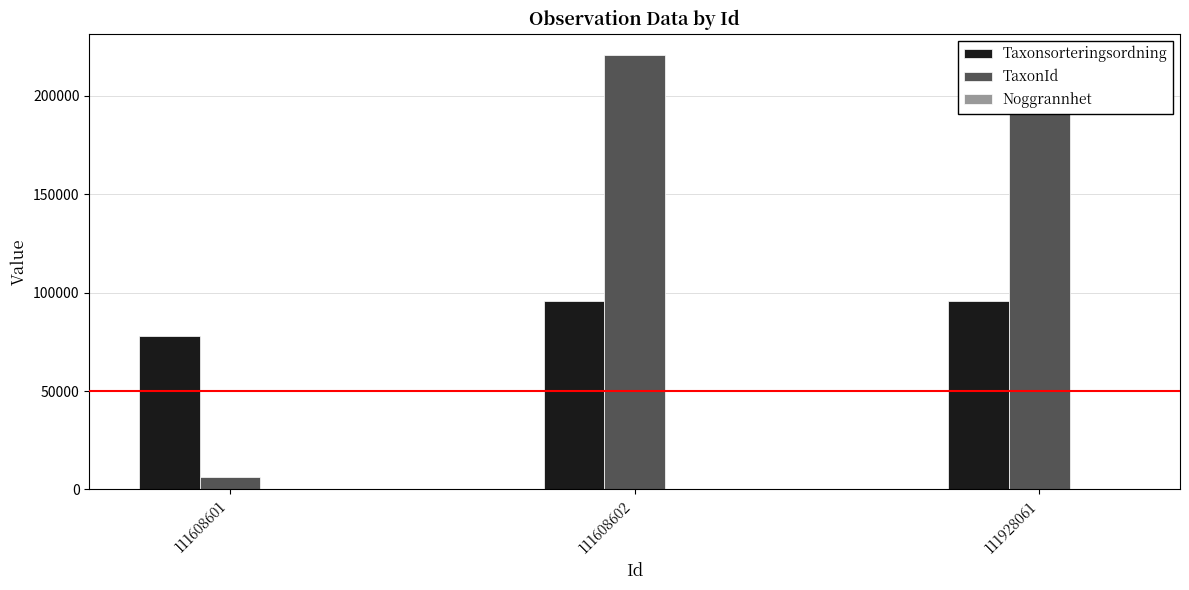

Reading left to right, transcribe all the data shown in this chart.

Taxonsorteringsordning: 111608601=78107	111608602=95731	111928061=95921
TaxonId: 111608601=6453	111608602=220686	111928061=220686
Noggrannhet: 111608601=10	111608602=10	111928061=10